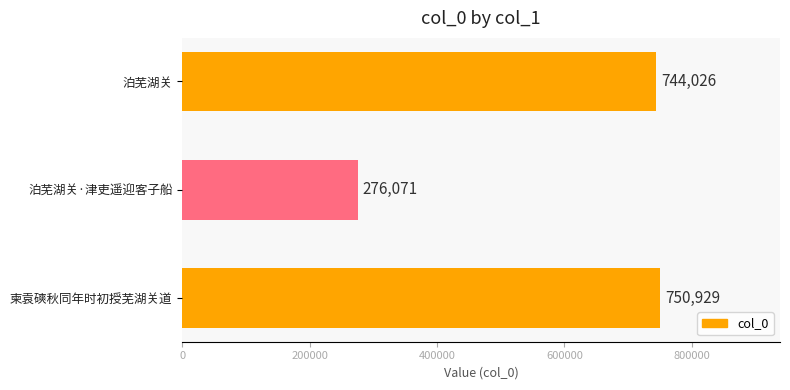

What is the greatest value displayed?

750929